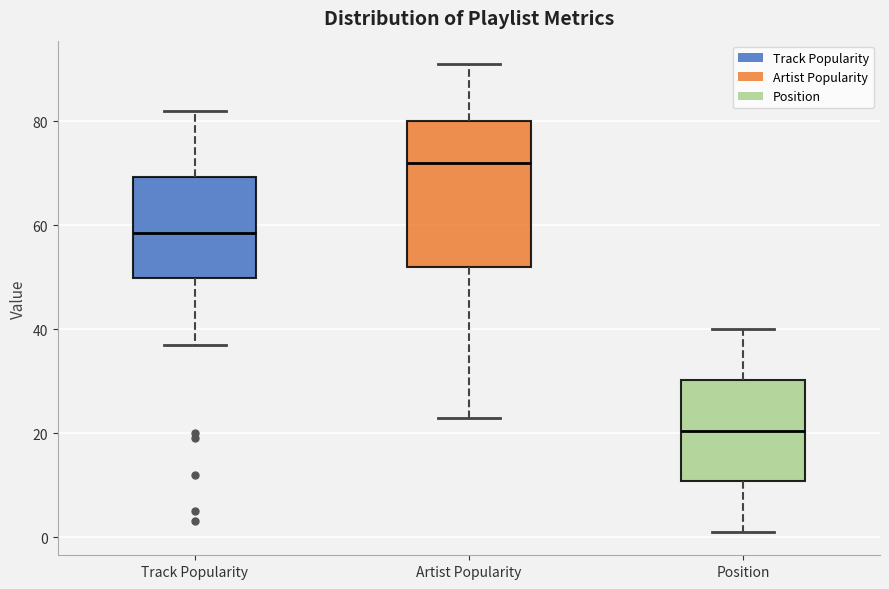

Comparing the boxes themselves (not the whiskers), which one is the tallest?

Artist Popularity